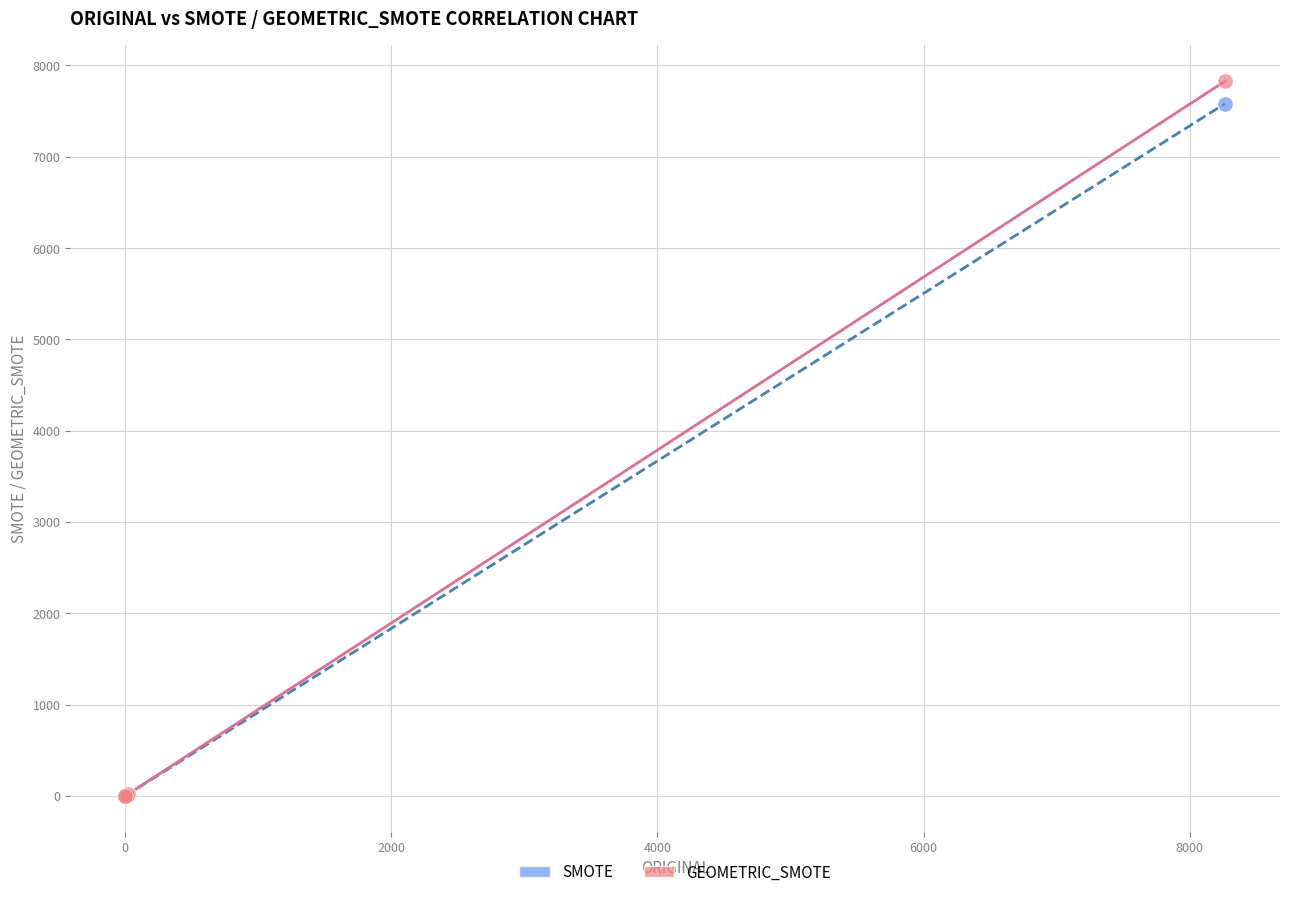

Across all series, what Y value is closest to 3914?

7581.7